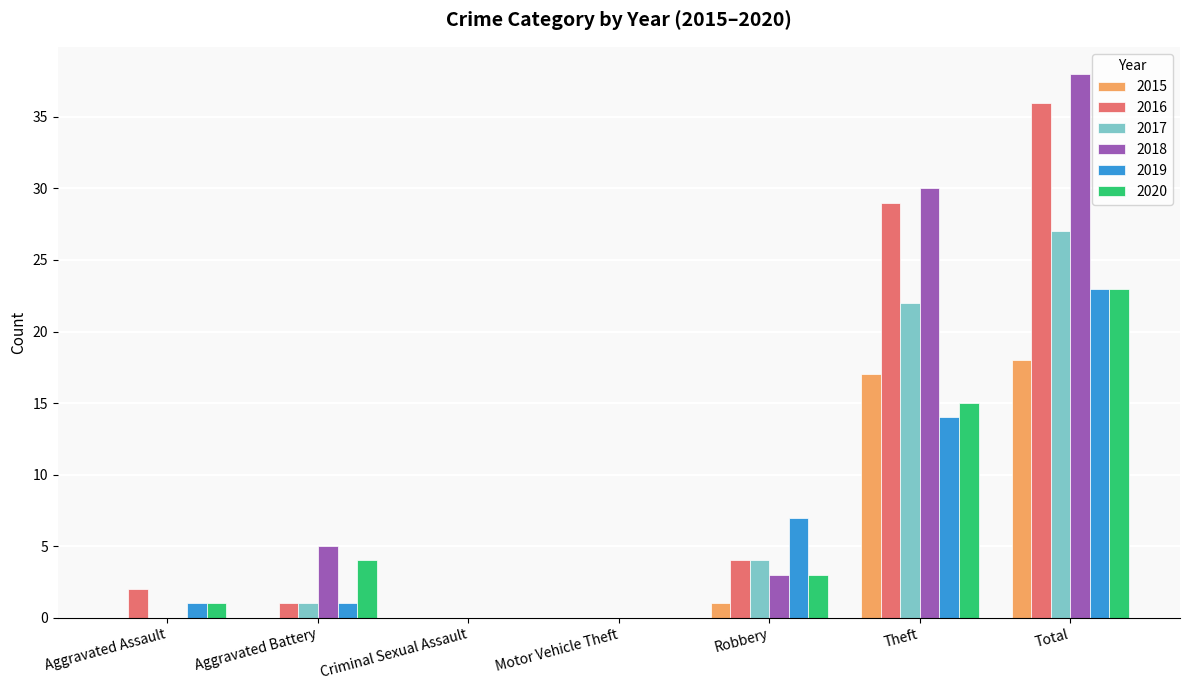

Between Motor Vehicle Theft and Theft, which series saw the biggest shift?

2018